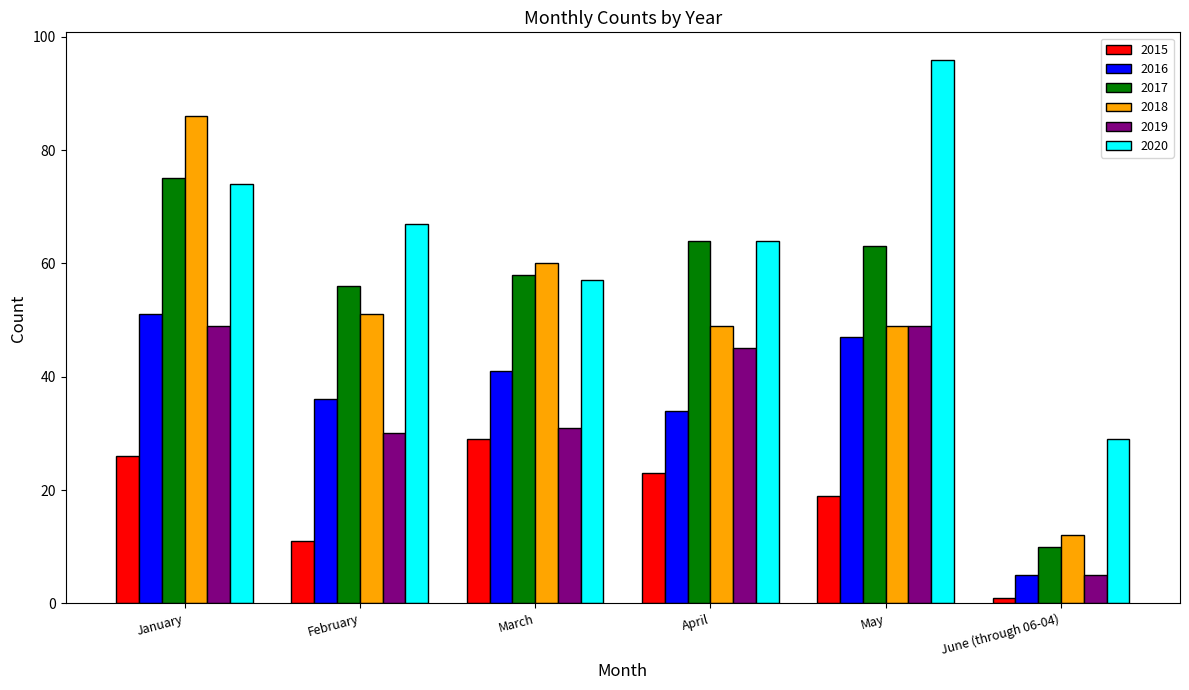

Which series has the largest total across all categories?

2020